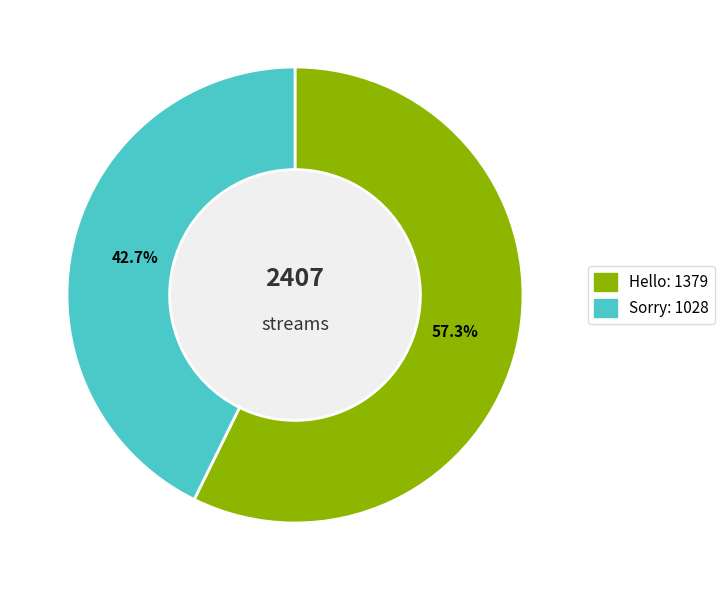

Is it true that Hello is 57% of the pie?

True